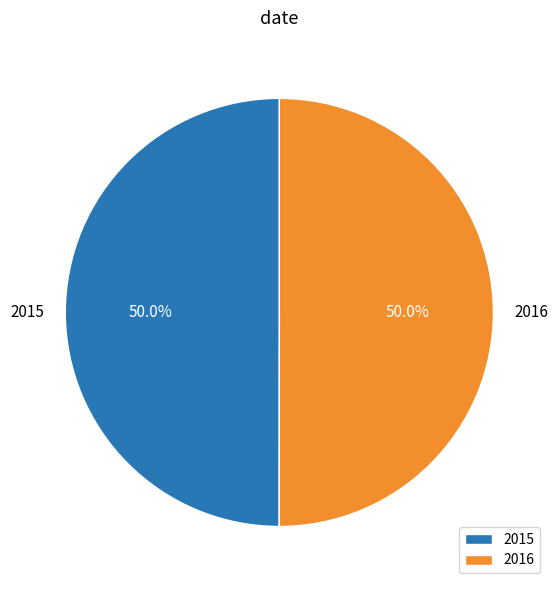

What percentage is NOT represented by 2015?

50.0%